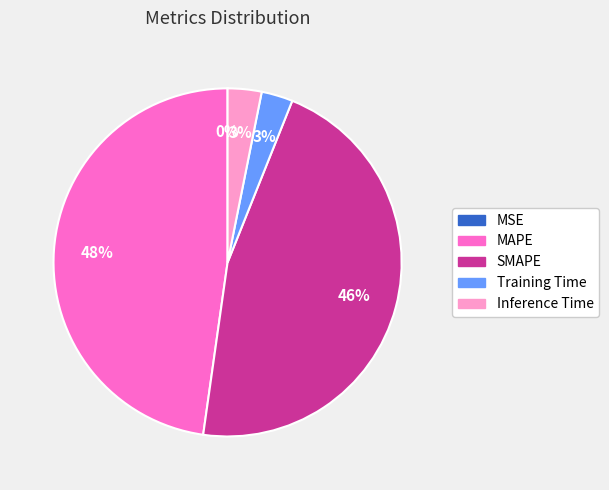

Is SMAPE the majority of the pie?

No